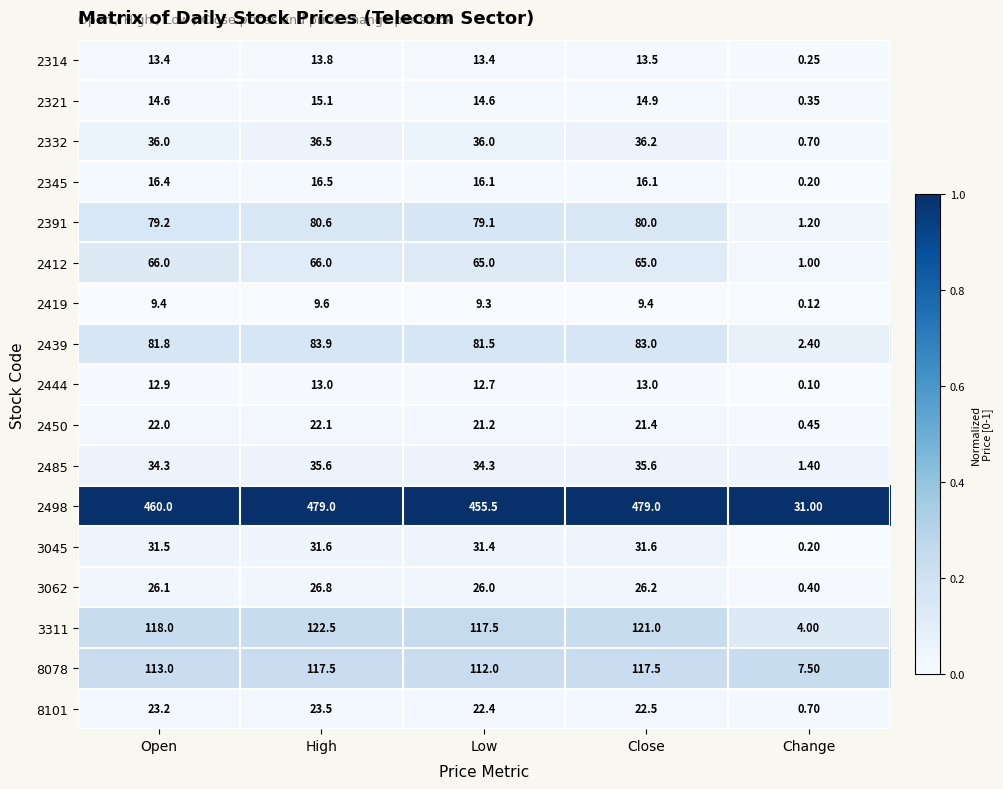

Which category has the lowest value in the 2439 series?

Change